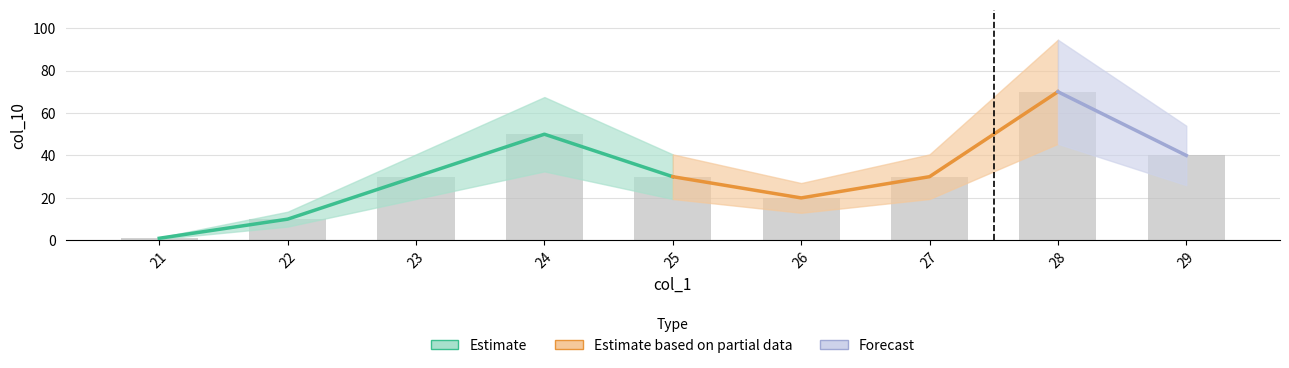

True or false: the data shows 1 at 21.

True